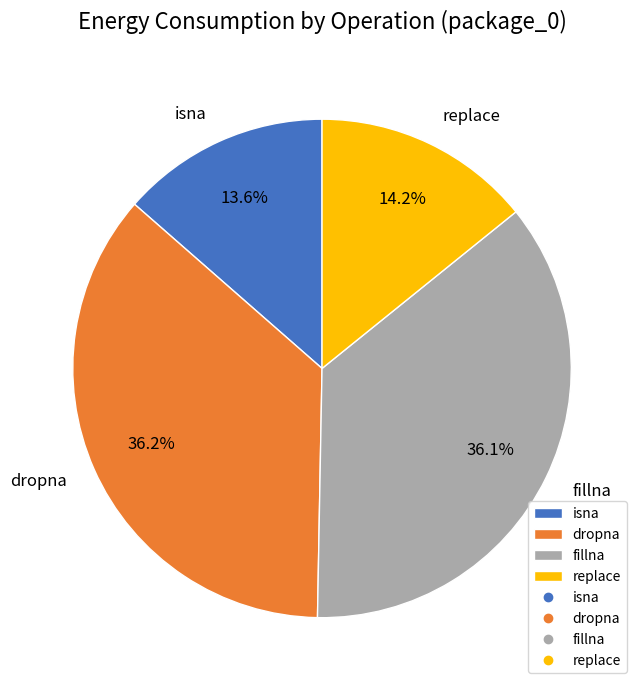

What percentage is NOT represented by fillna?

63.9%